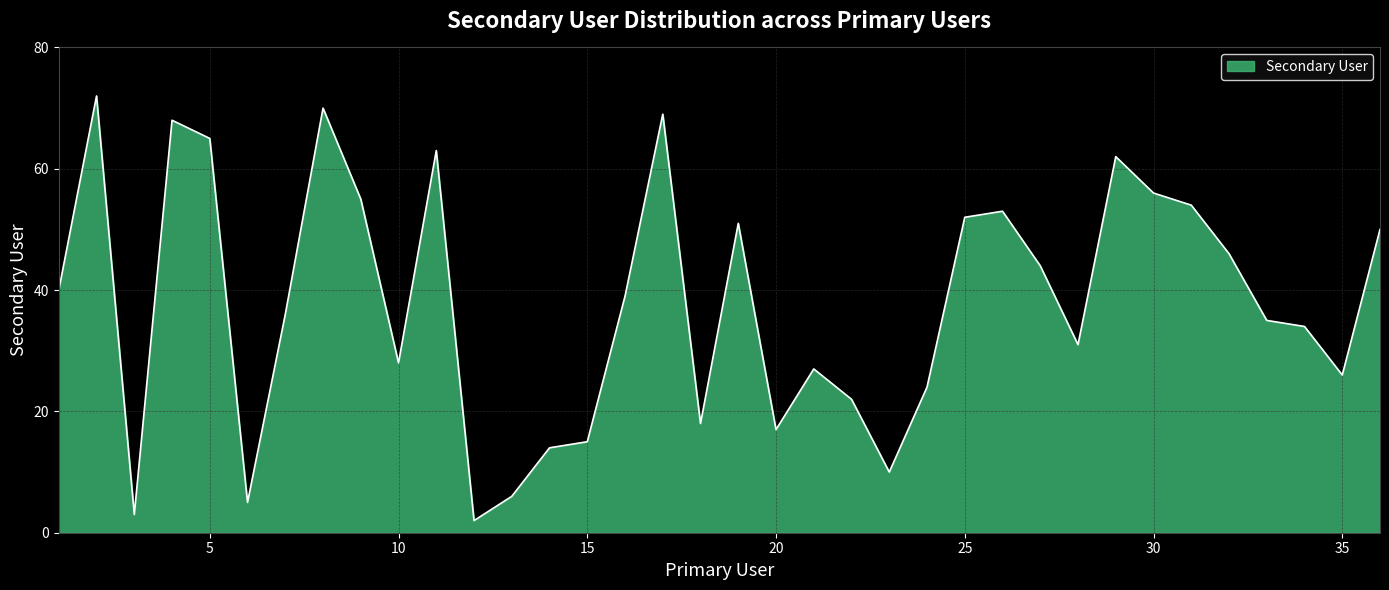

What is the maximum value shown in the chart?

72